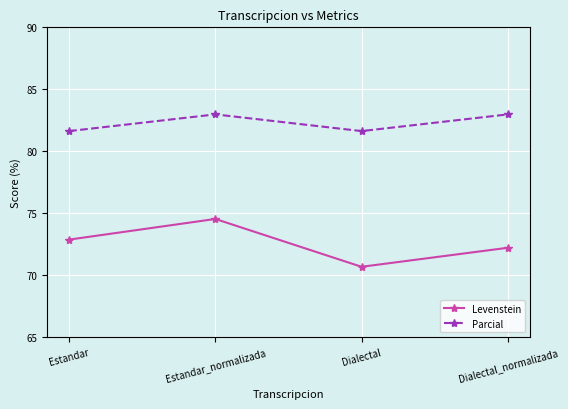

List the series in order of their peak value, lowest first.

Levenstein, Parcial